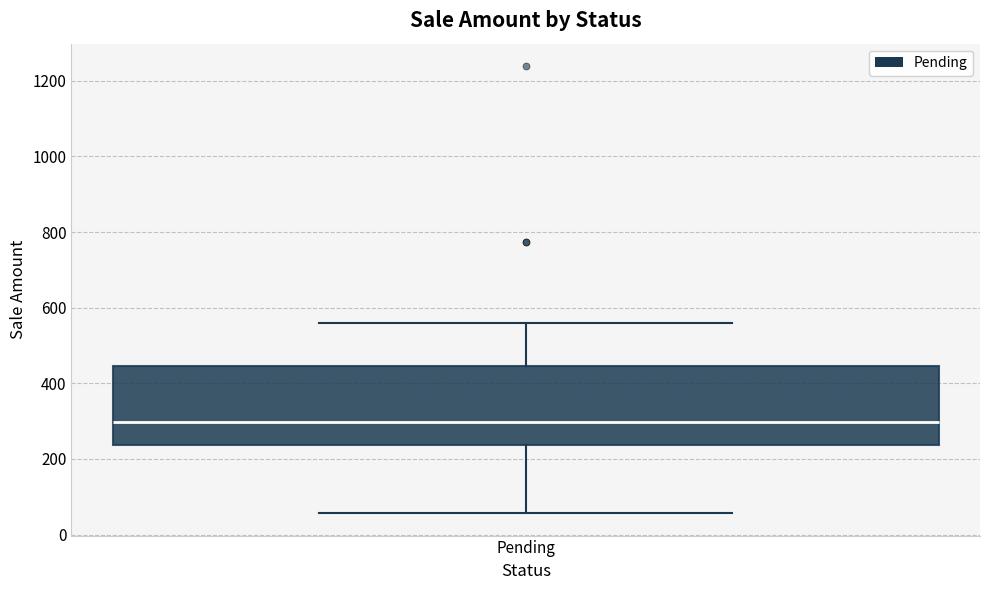

Transcribe this box plot: give where the median line is, the range the box spans, and where the two whiskers end, as read against the y-axis. The values are not printed on the chart, so give them approximately, as read against the axis.

median 300, box 240 to 440, whiskers 60 to 560